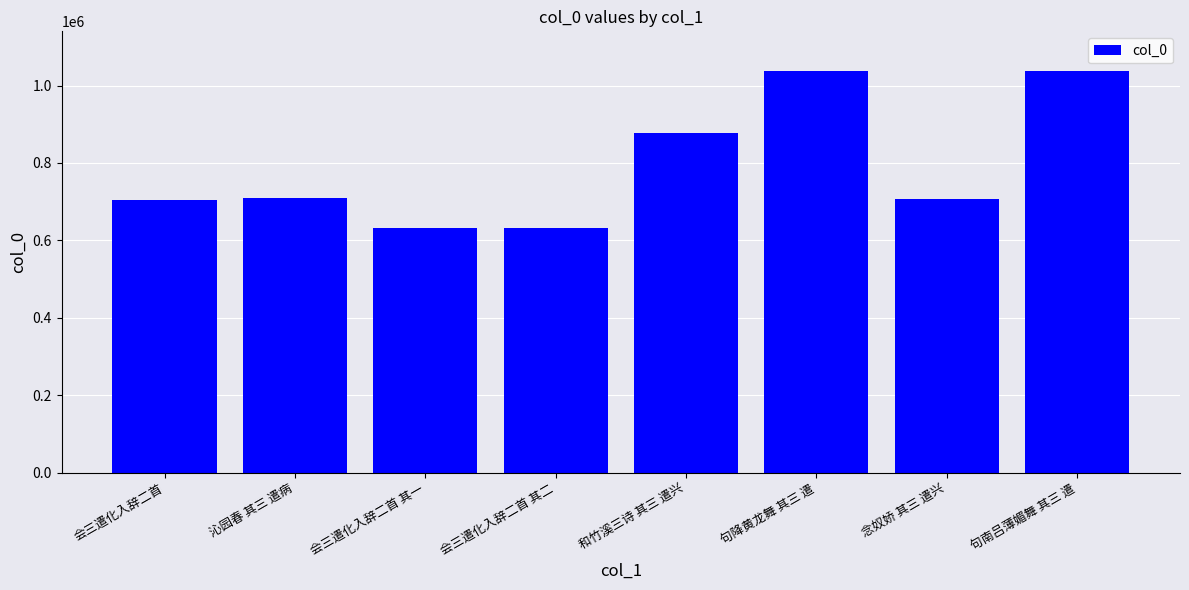

How many bars are there in total?

8